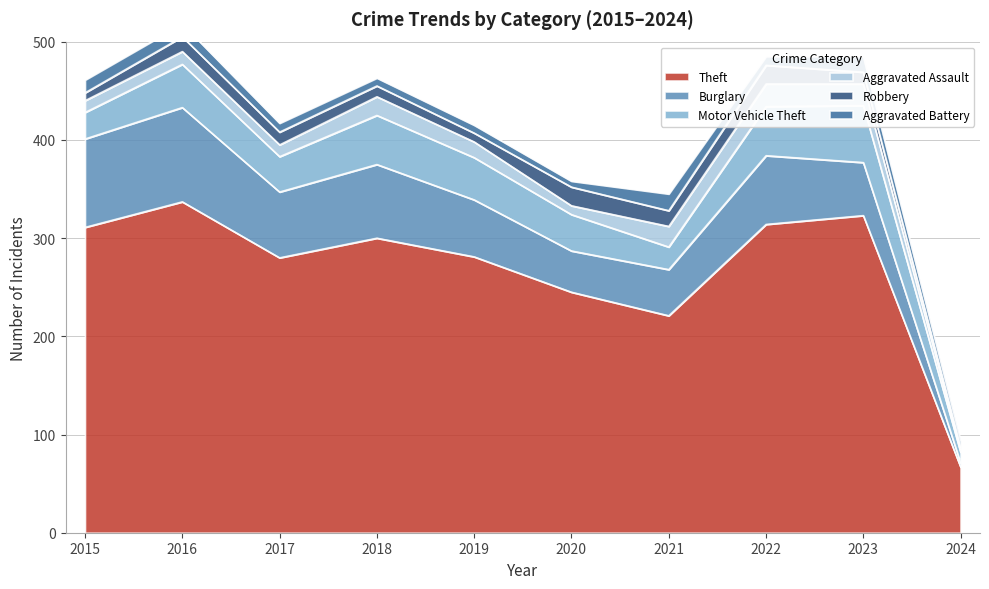

Rank the series by their maximum value, from highest to lowest.

Theft, Burglary, Motor Vehicle Theft, Aggravated Assault, Robbery, Aggravated Battery